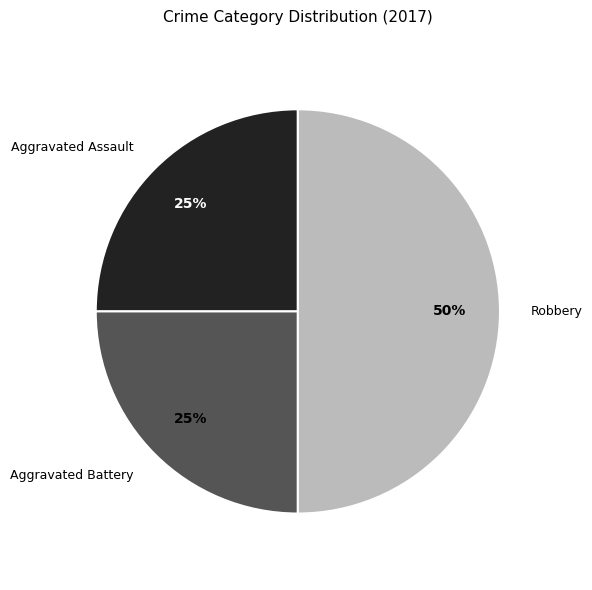

To the nearest percent, what percentage of the pie is Robbery?

50%